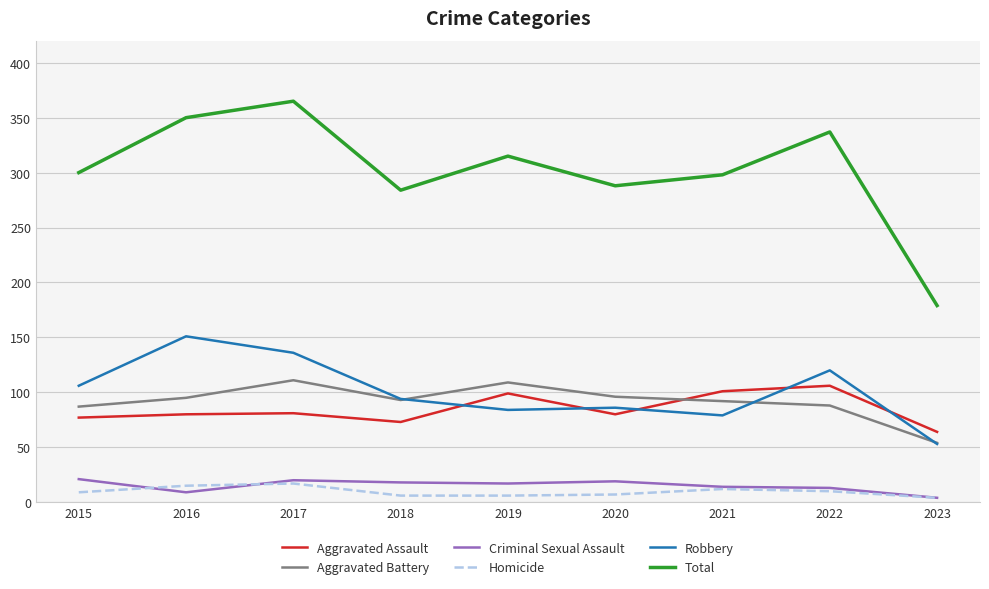

True or false: Total and Aggravated Assault intersect in this chart.

False